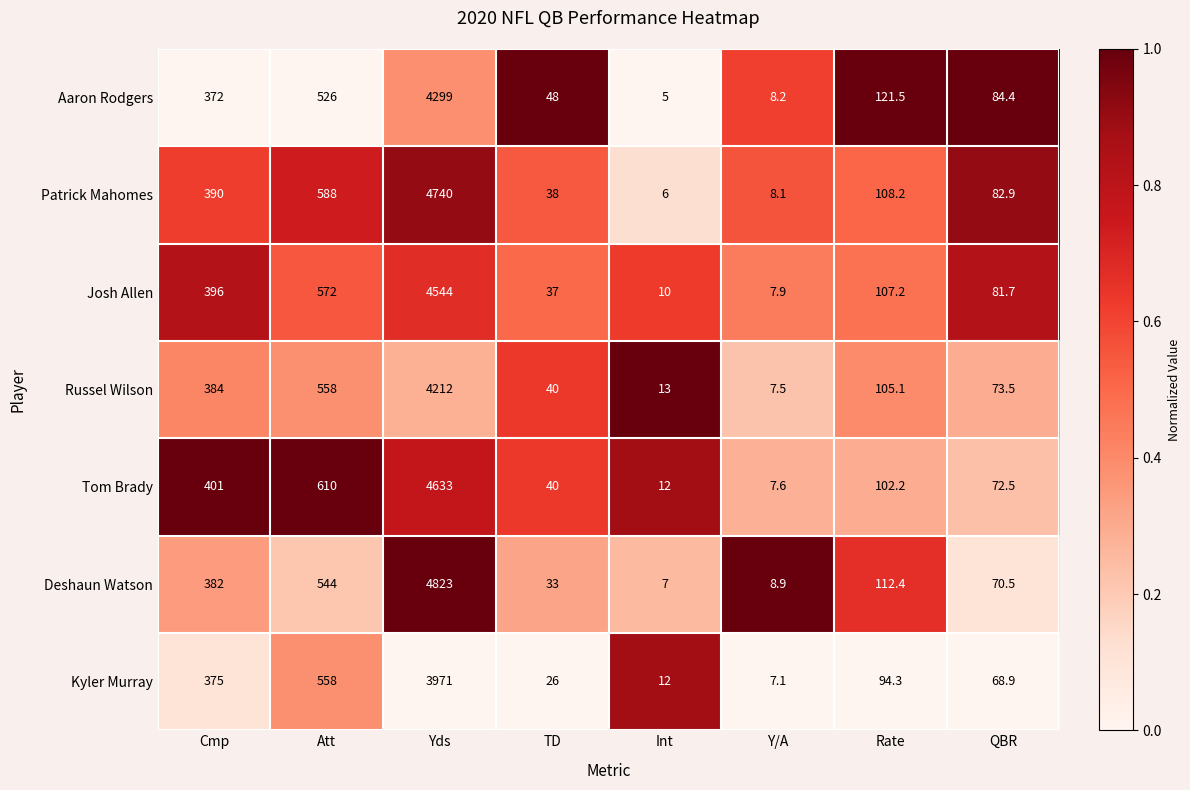

Where is Deshaun Watson nearest to the value 2415?

Att